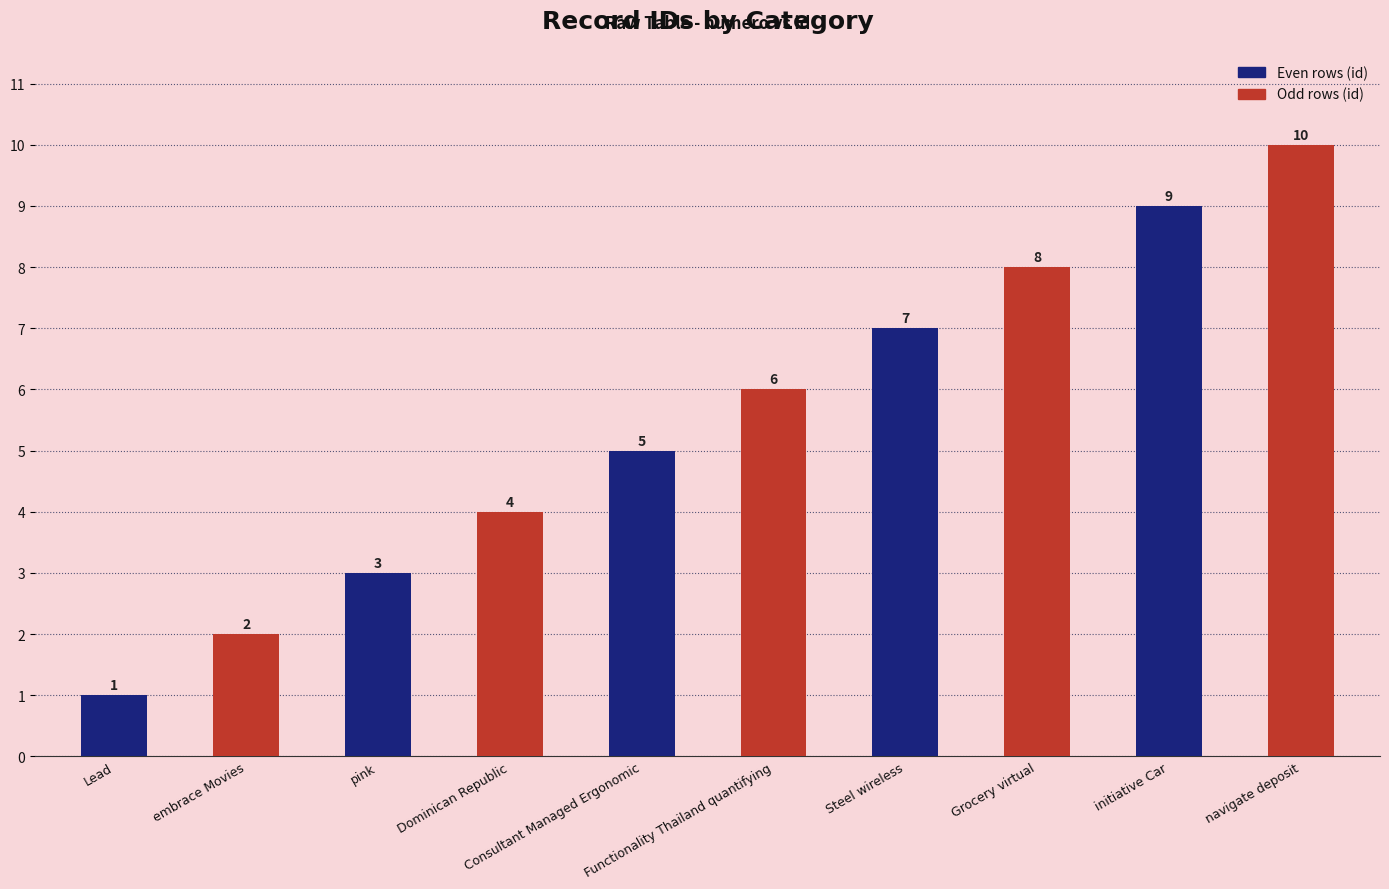

What is the label of the 5th bar from the left?

Consultant Managed Ergonomic